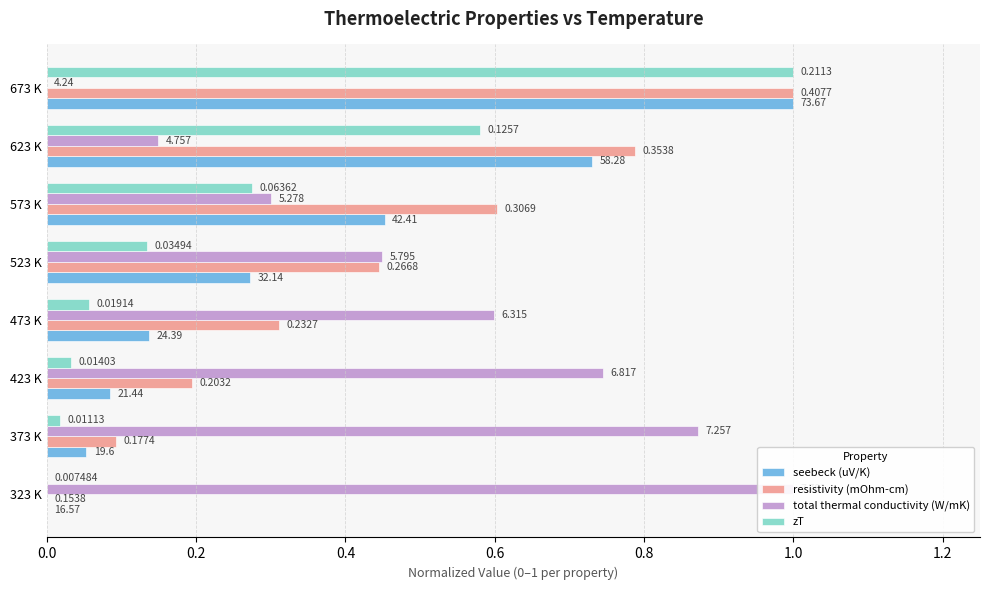

Is the value of zT at 573 K greater than the value of total thermal conductivity (W/mK) at 323 K?

No